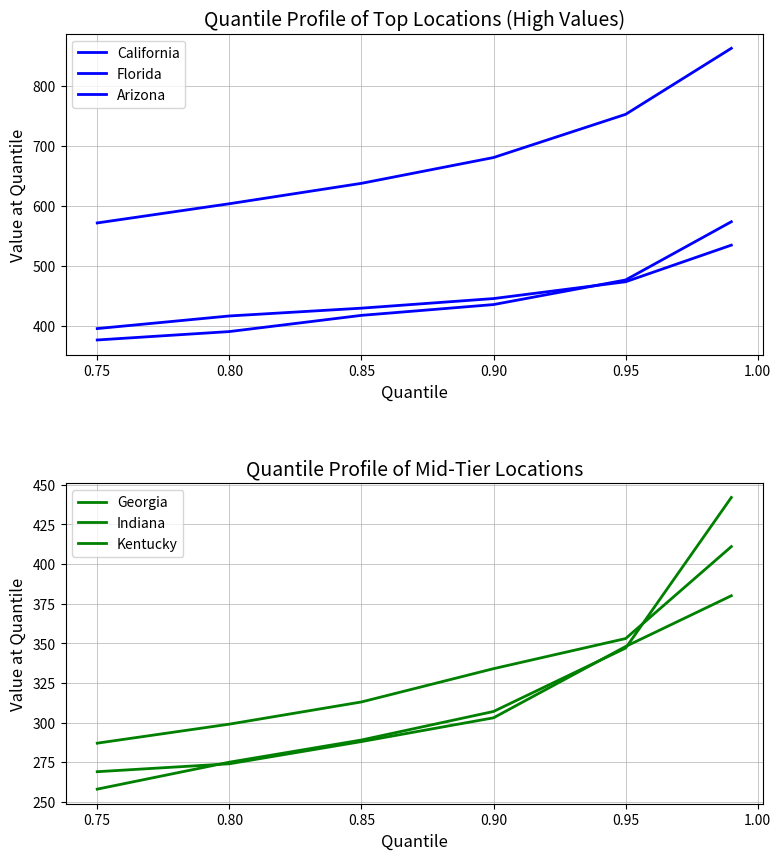

Where does the Indiana series first go above 334?

0.95